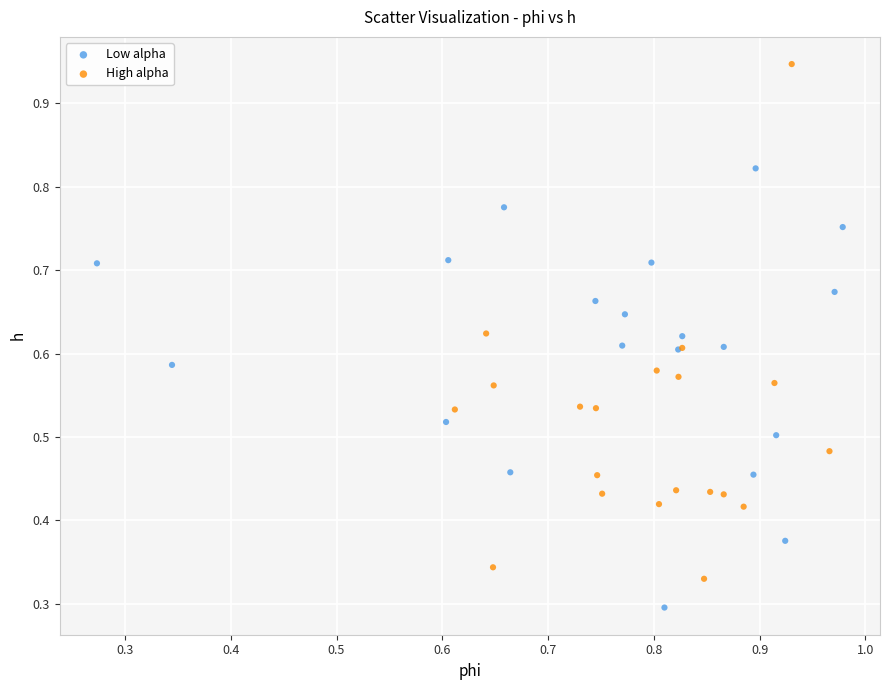

Which series has the widest spread of Y values?

High alpha